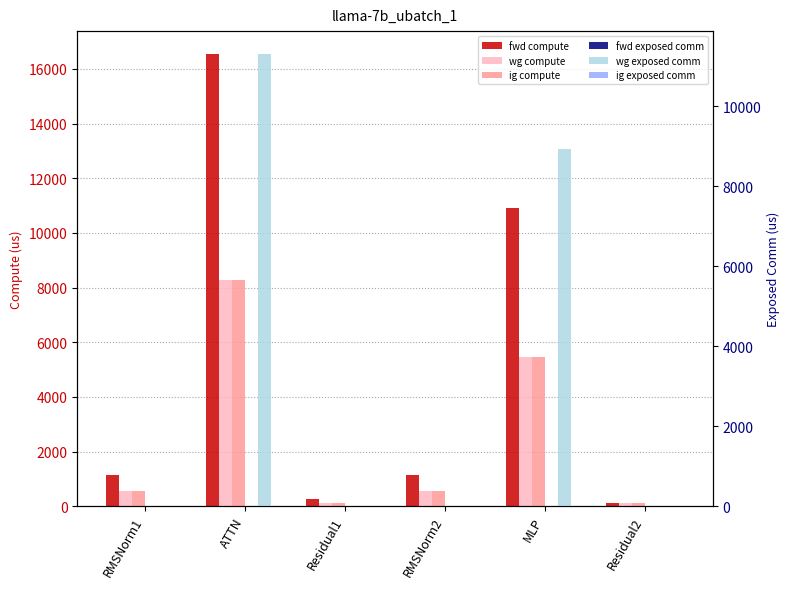

How many groups of bars are there?

6